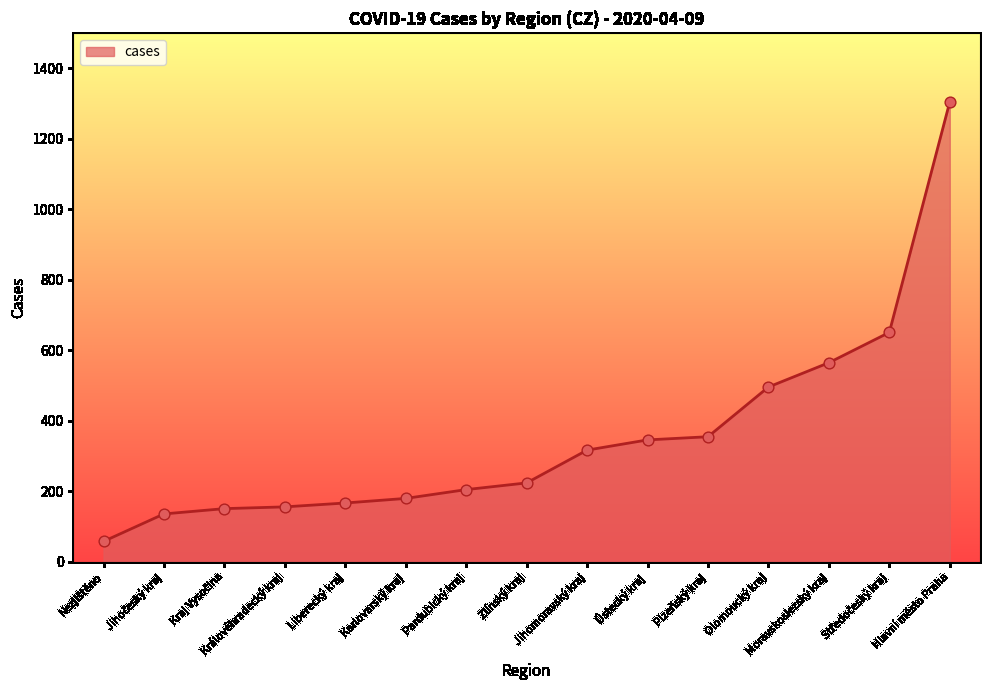

Which has a higher value, Plzeňský kraj or Hlavní město Praha?

Hlavní město Praha